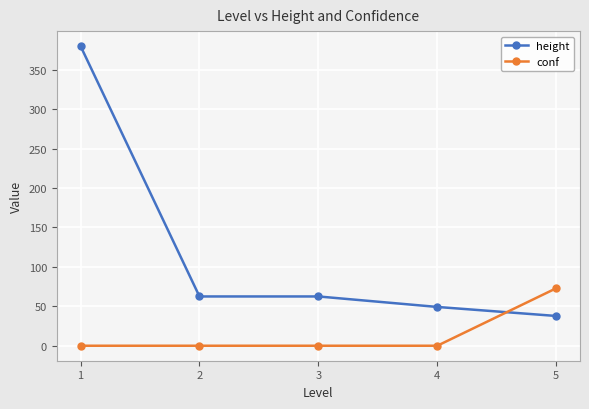

List the series in order of their peak value, highest first.

height, conf